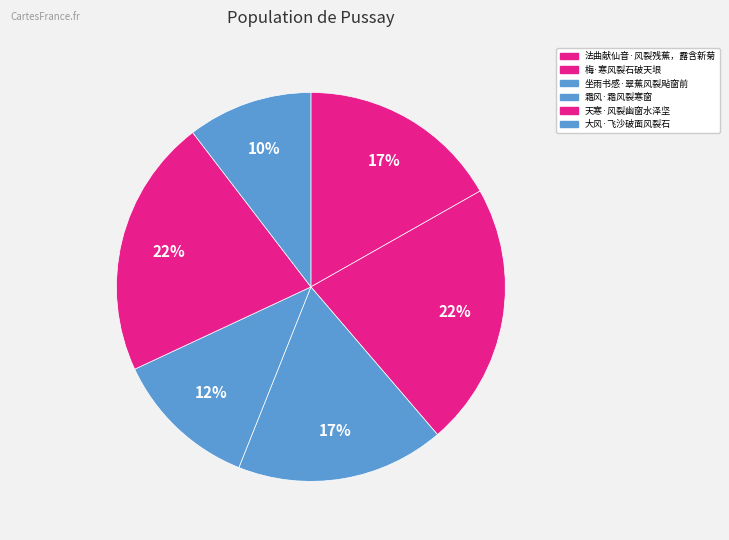

Count the number of slices in the pie.

6